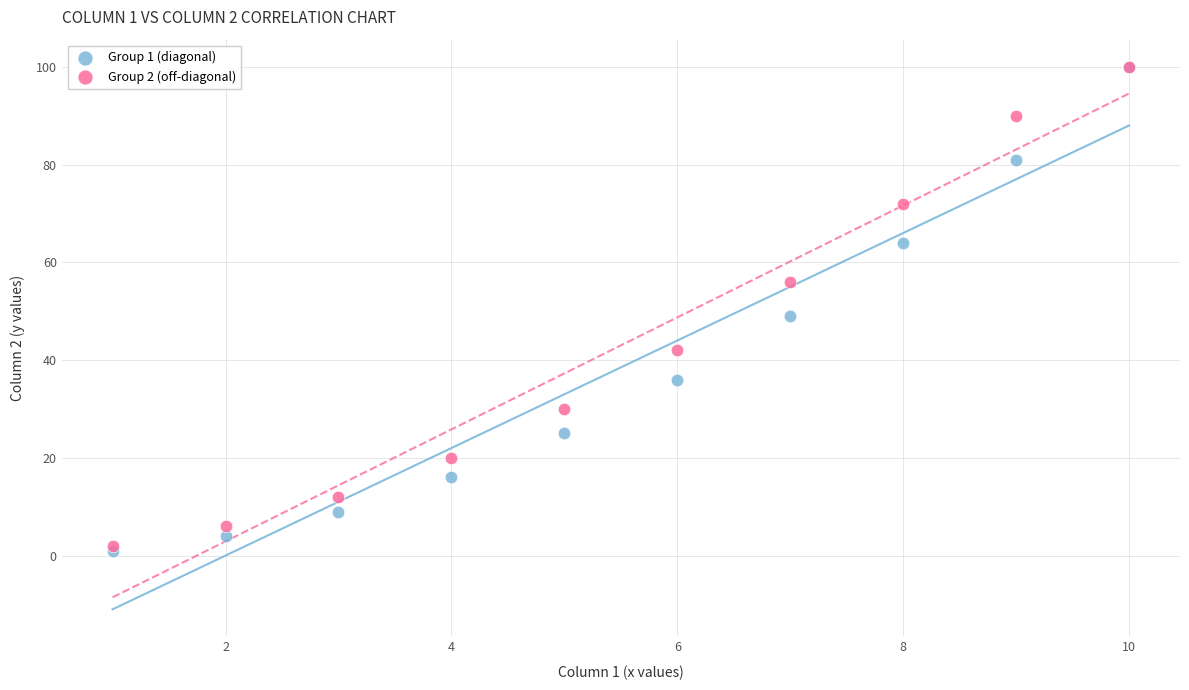

Which series contains the lowest Y value?

Group 1 (diagonal)